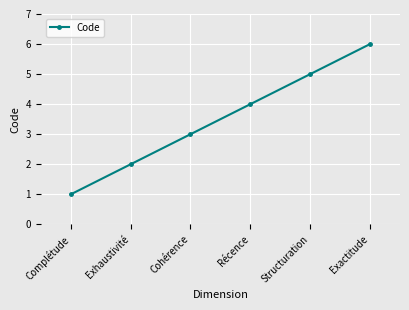

Reading left to right, transcribe all the data shown in this chart.

1	2	3	4	5	6